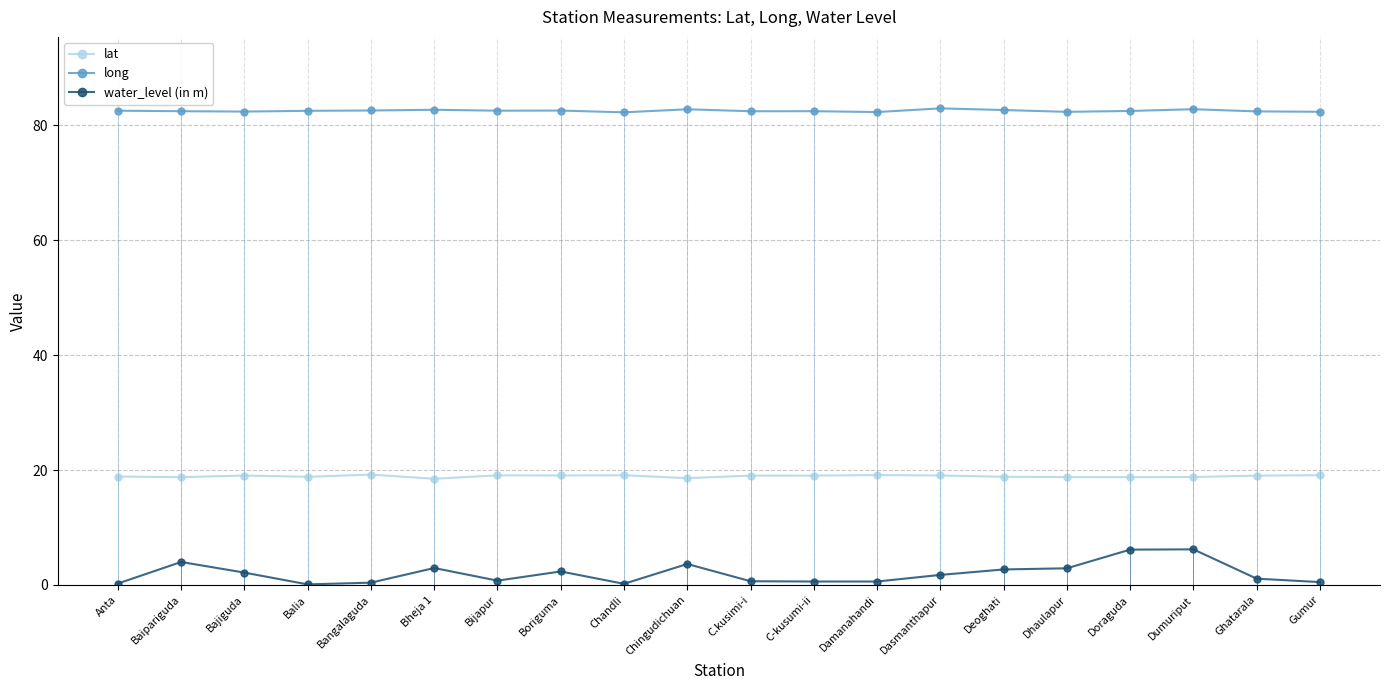

Where is water_level (in m) nearest to the value 3?

Bheja 1